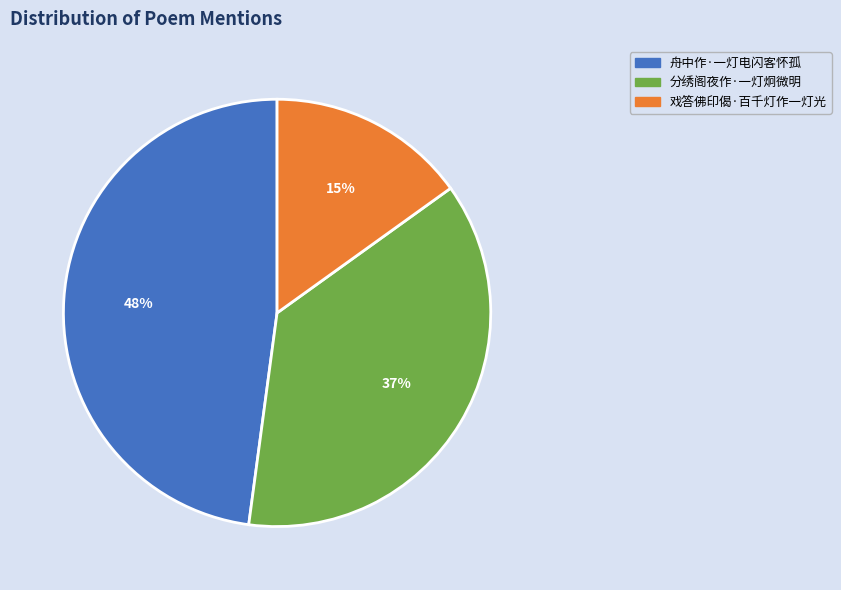

What percentage is the 分绣阁夜作·一灯炯微明 slice, to the nearest percent?

37%